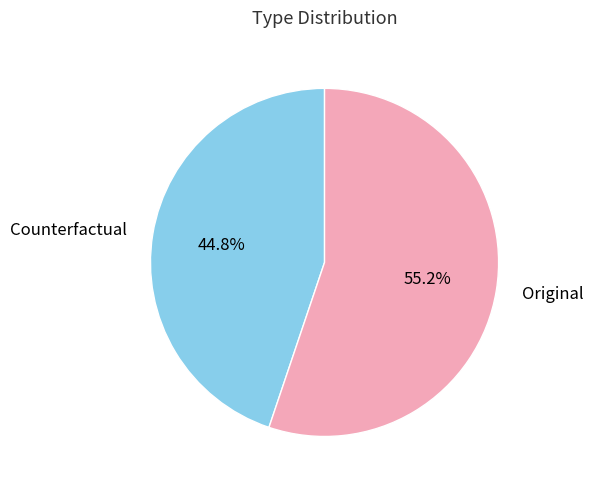

How many slices are in this pie chart?

2